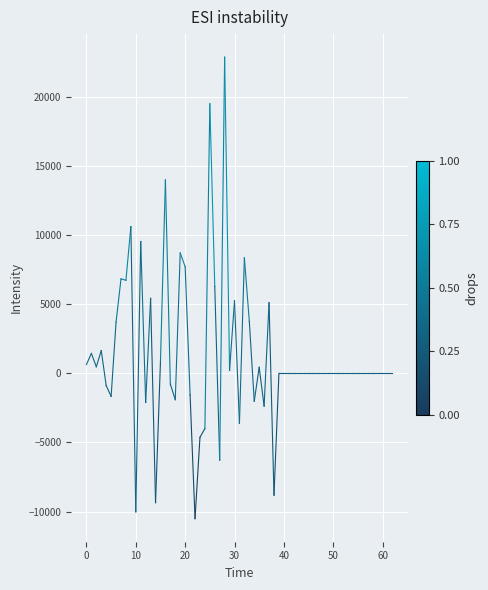

What is the value of the 1st point from the left?

641.4